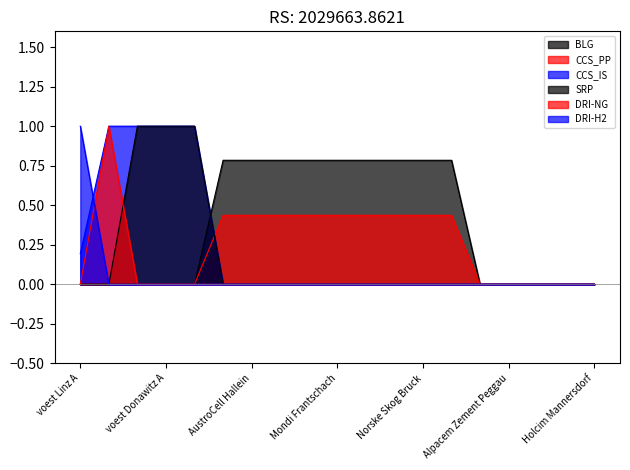

Which series has the widest spread of values?

CCS_IS